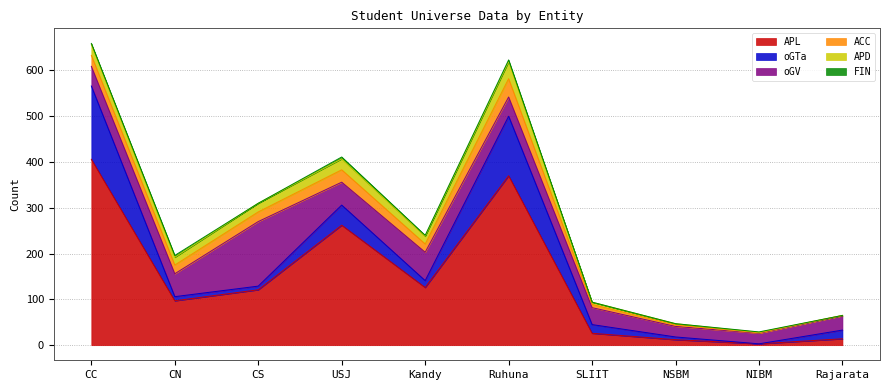

The value of APL at CS is 121. True or false?

True